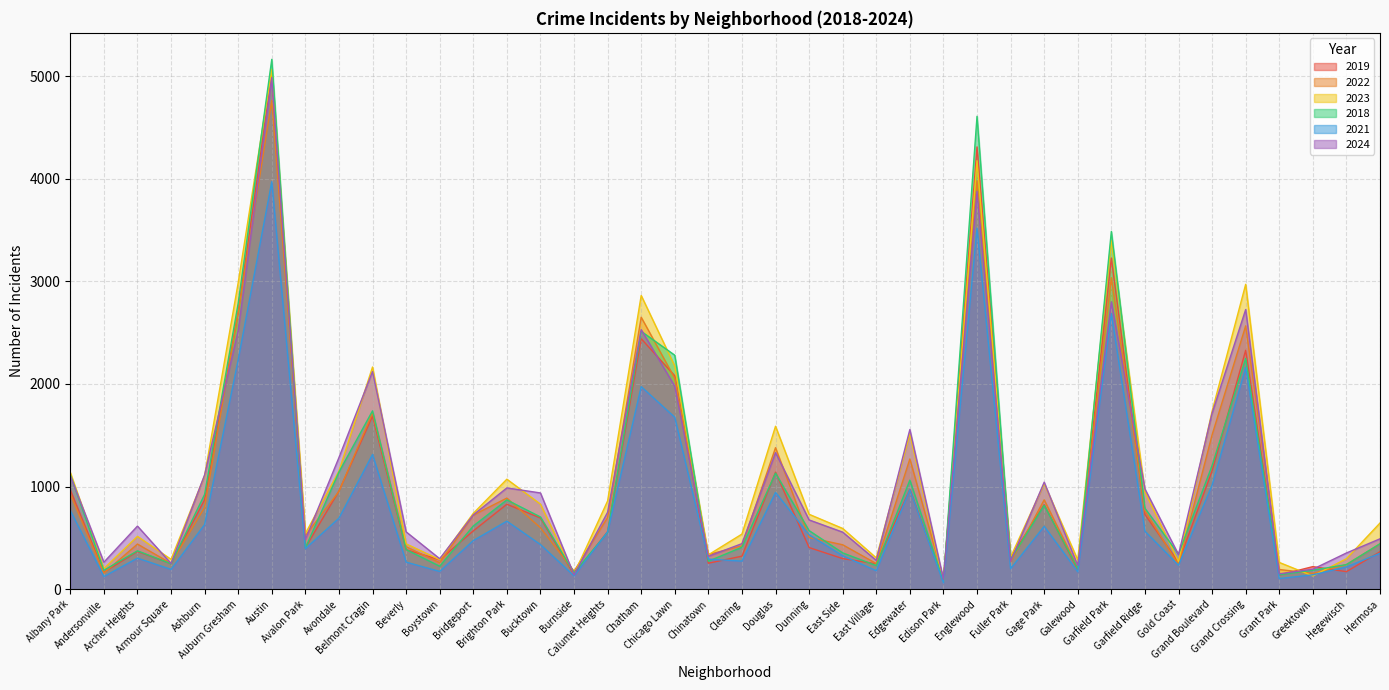

Which category has the lowest value in the 2021 series?

Edison Park